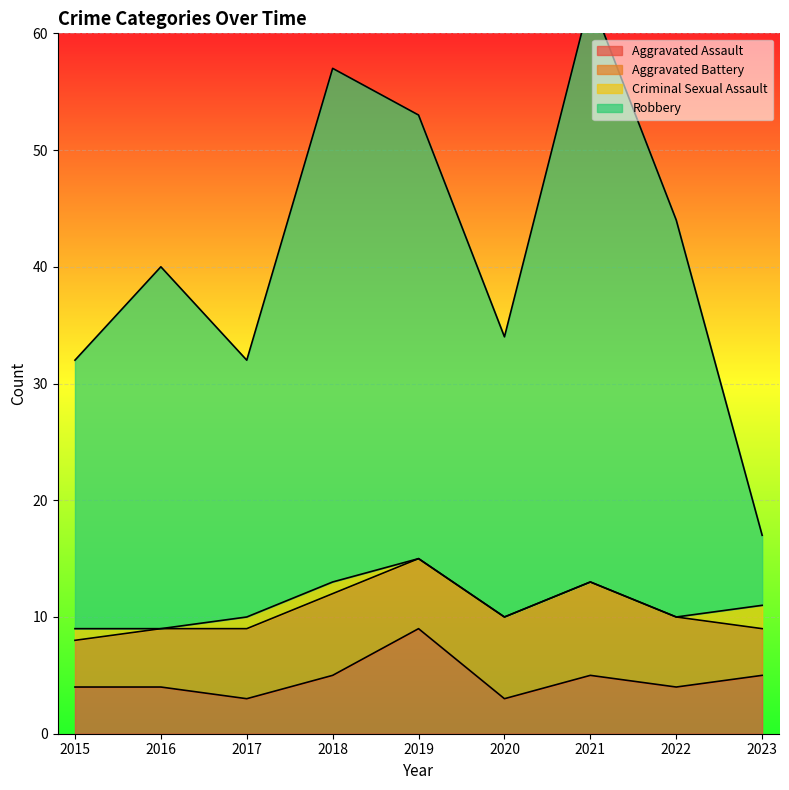

Is it true that Aggravated Assault equals 5 at 2023?

True